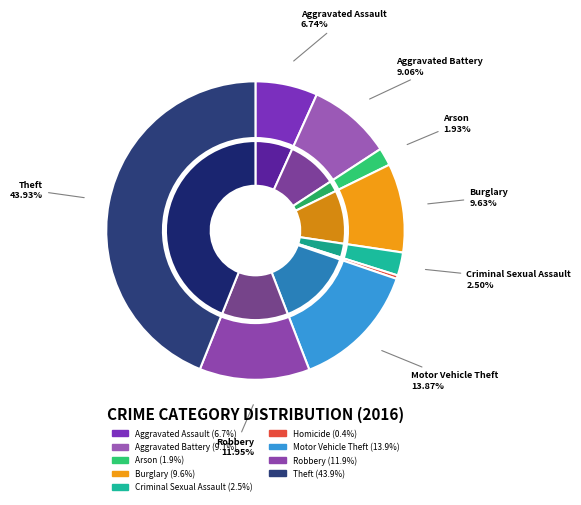

Rank the categories by value from highest to lowest.

Theft, Motor Vehicle Theft, Robbery, Burglary, Aggravated Battery, Aggravated Assault, Criminal Sexual Assault, Arson, Homicide